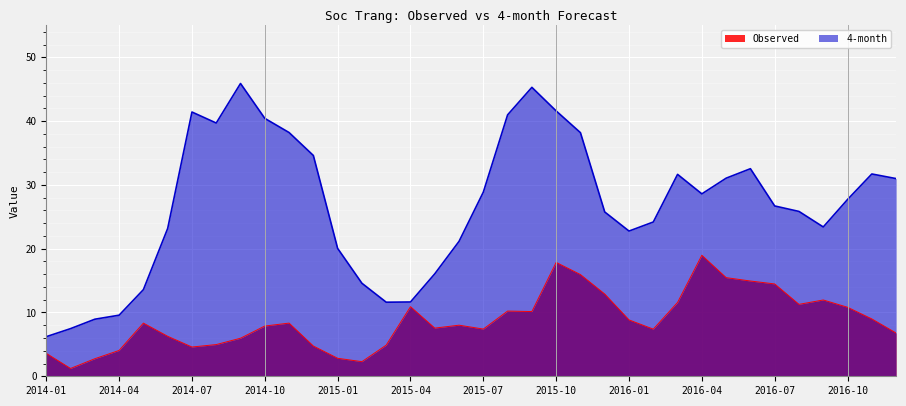

True or false: Observed and 4-month intersect in this chart.

False